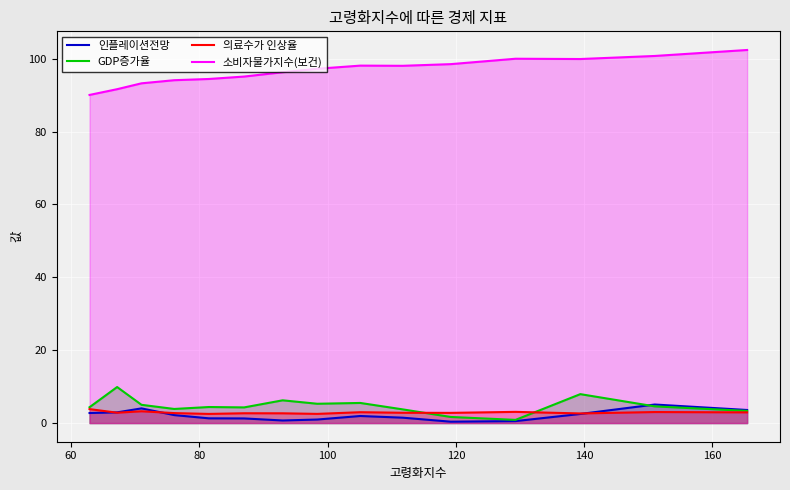

Which series has the largest total across all categories?

소비자물가지수(보건)